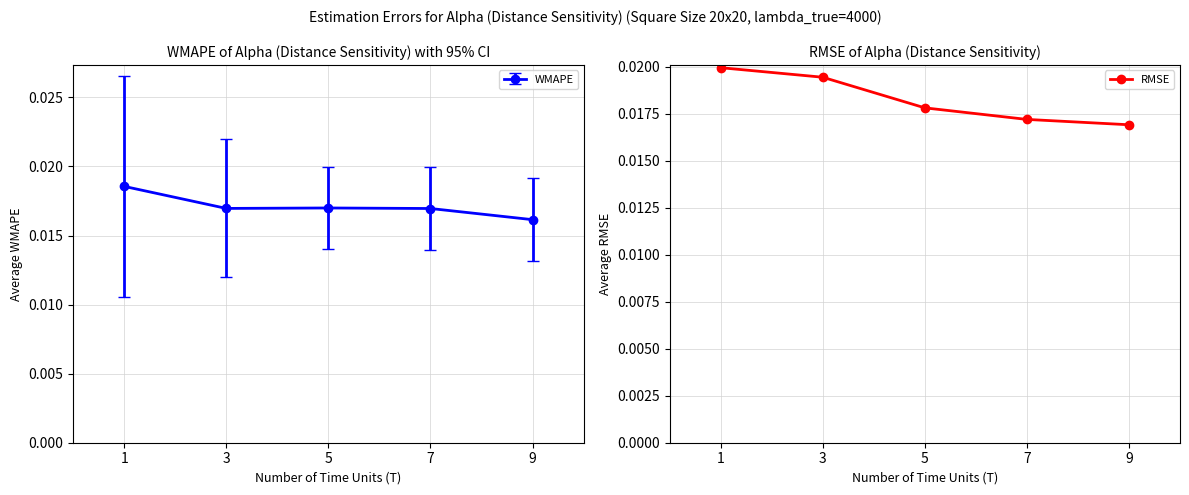

Is this an area chart (filled region under the line)?

No